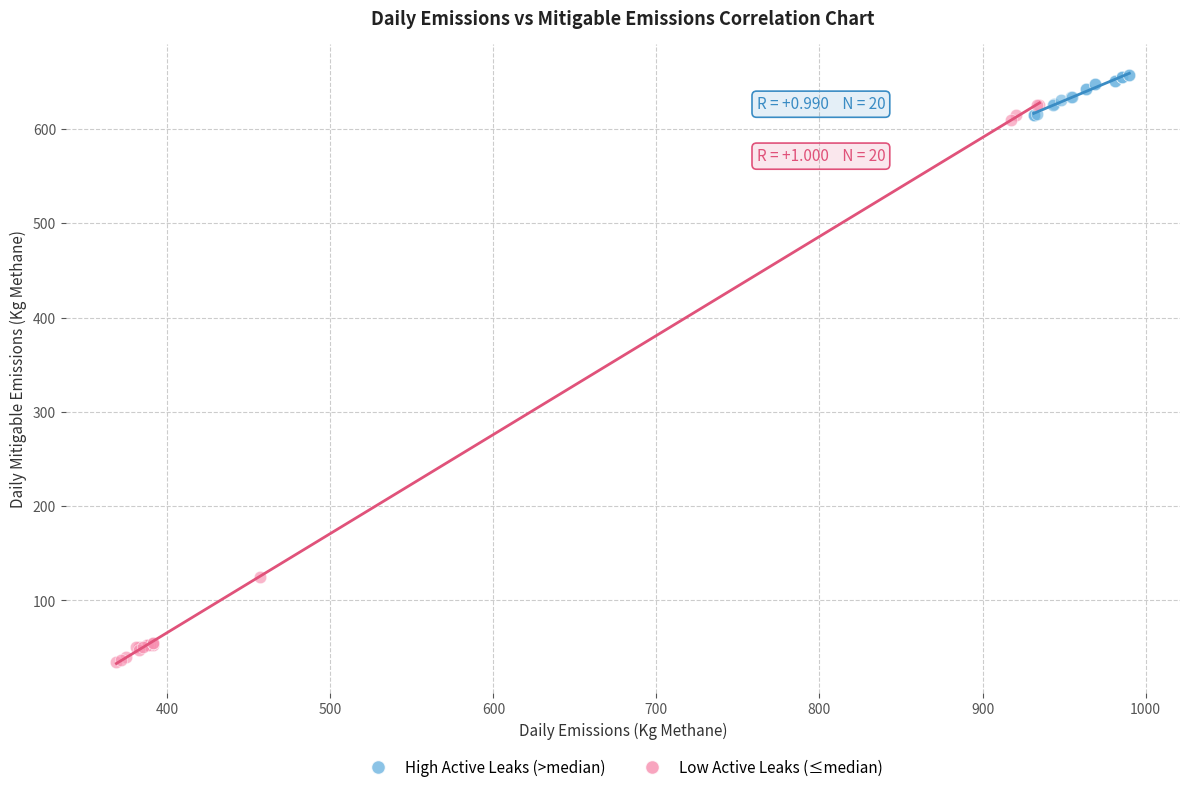

Which series contains the lowest Y value?

Low Active Leaks (≤median)